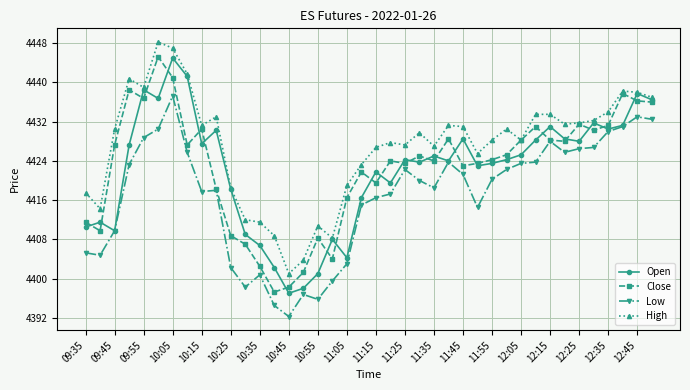

True or false: Open and Close cross at least once.

True